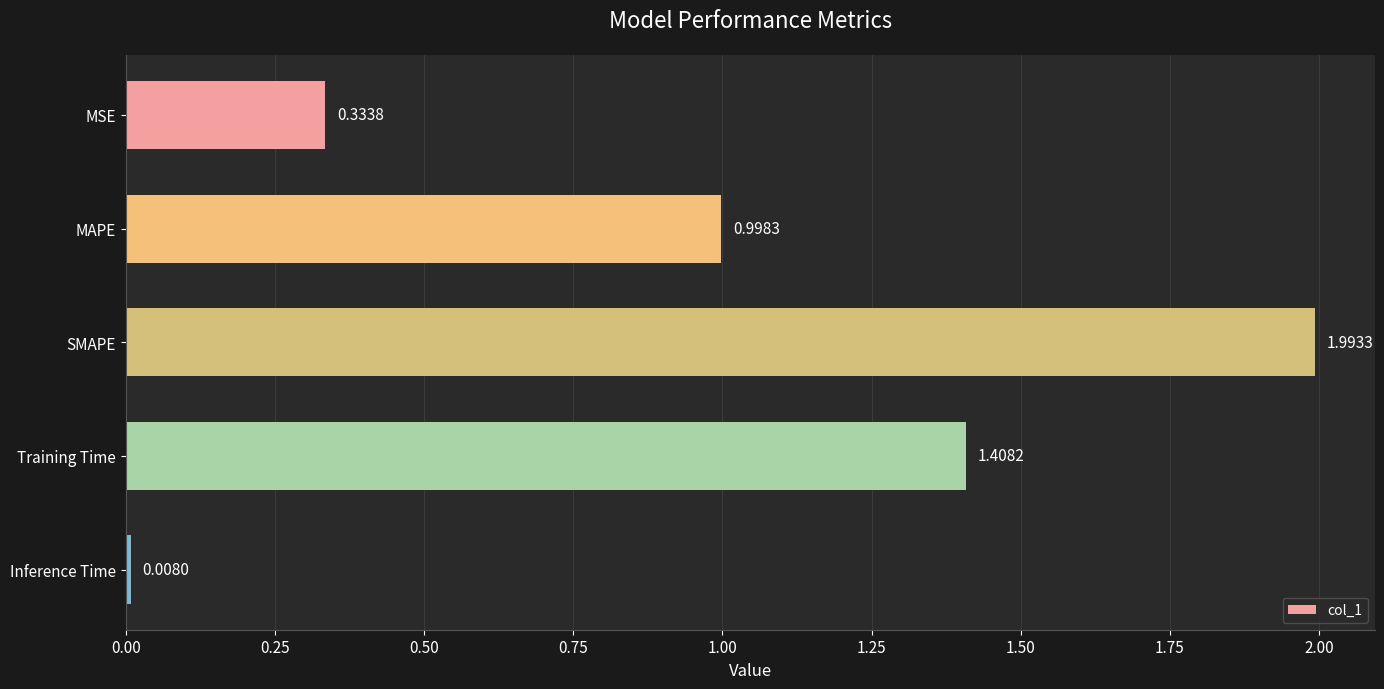

Rank the categories by value from lowest to highest.

Inference Time, MSE, MAPE, Training Time, SMAPE